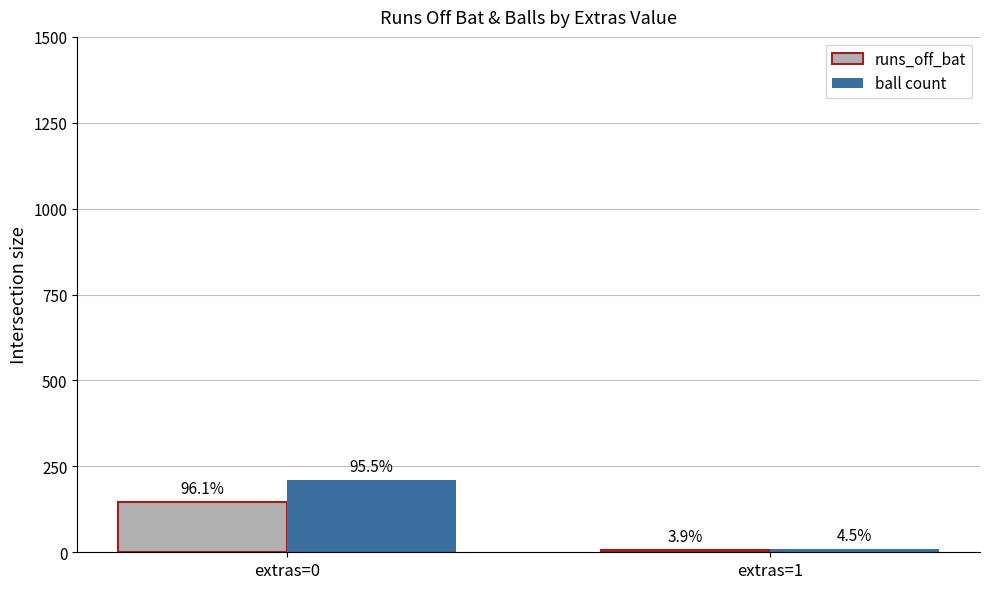

Is it true that runs_off_bat equals 56 at extras=0?

False